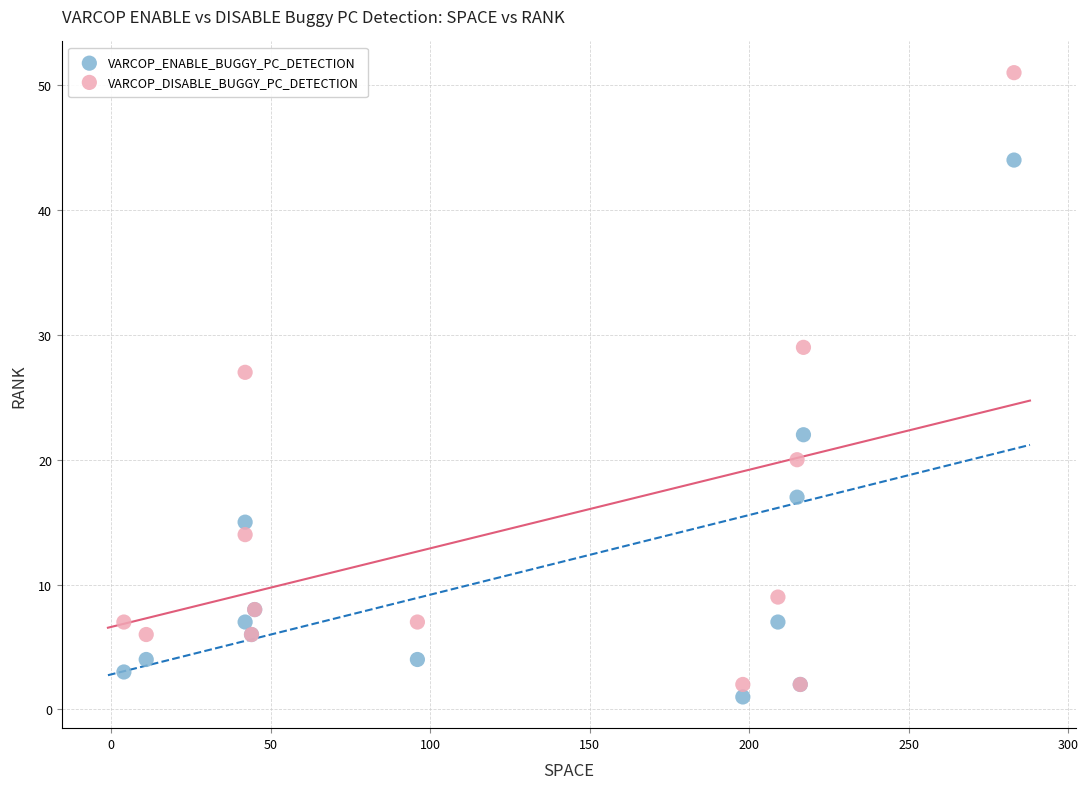

In the VARCOP_DISABLE_BUGGY_PC_DETECTION series, what Y value is closest to 26?

27